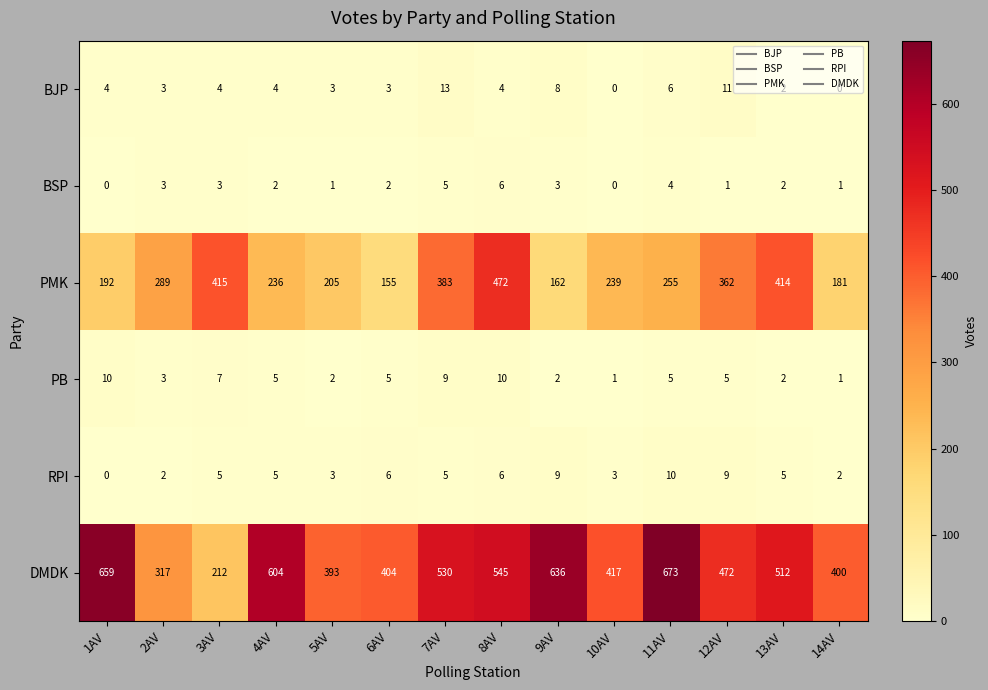

True or false: PB has a value of 2 at 12AV.

False